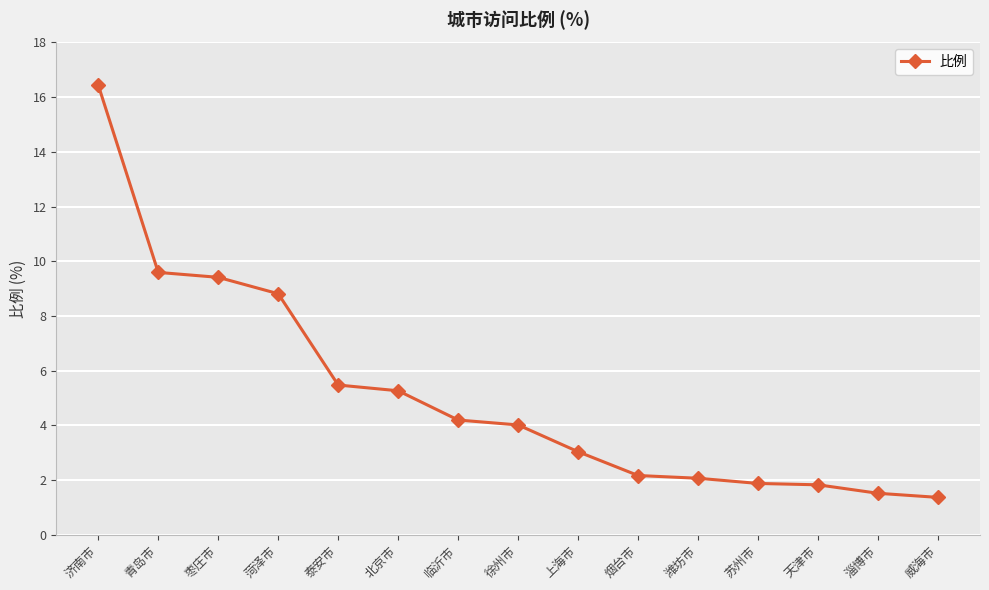

At which label does the data first exceed 4?

济南市